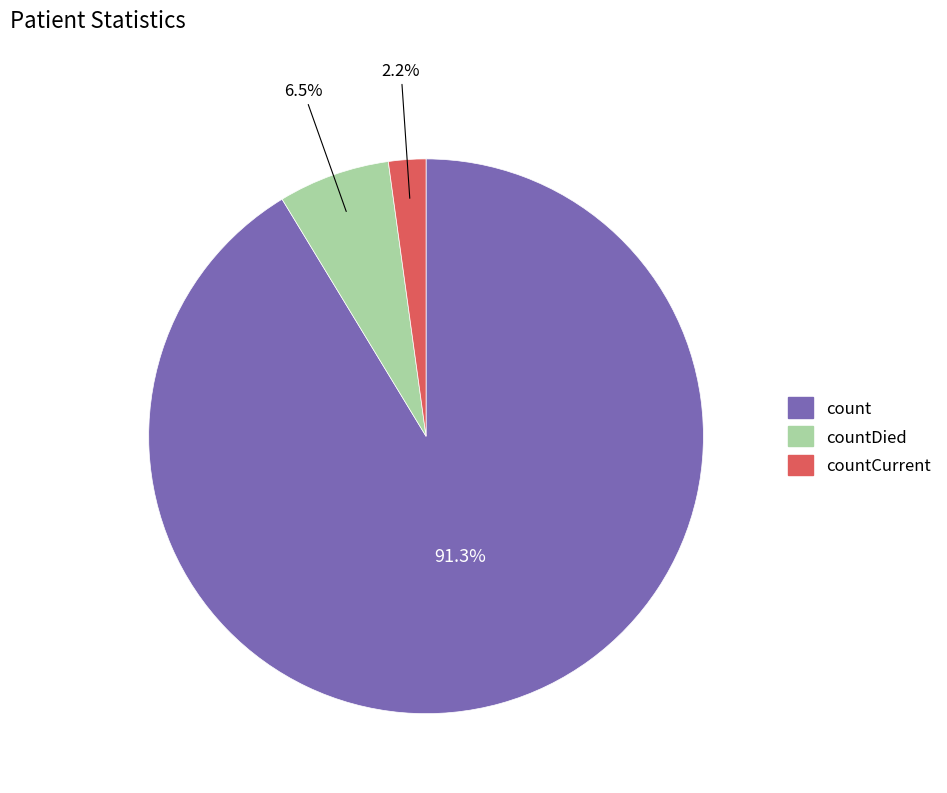

Is there any slice that represents more than half of the pie?

Yes